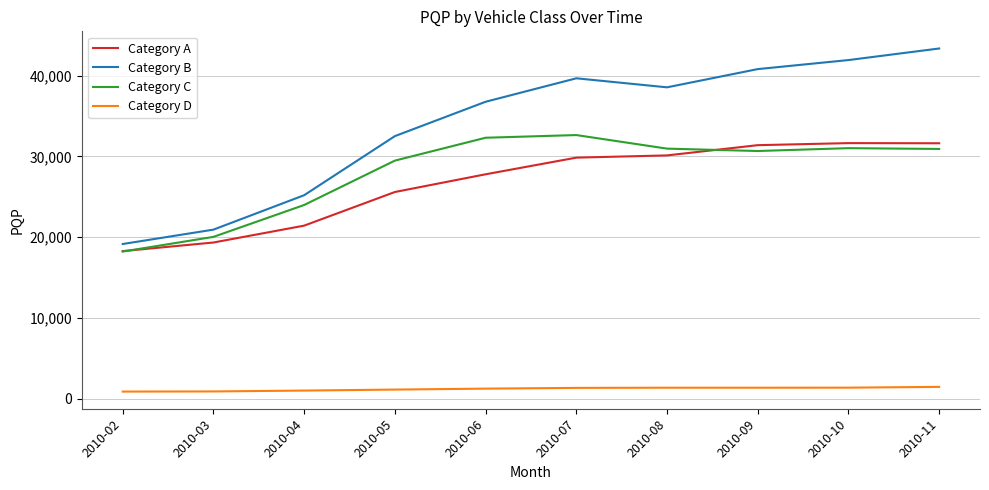

At 2010-08, list the series in order from largest to smallest.

Category B, Category C, Category A, Category D